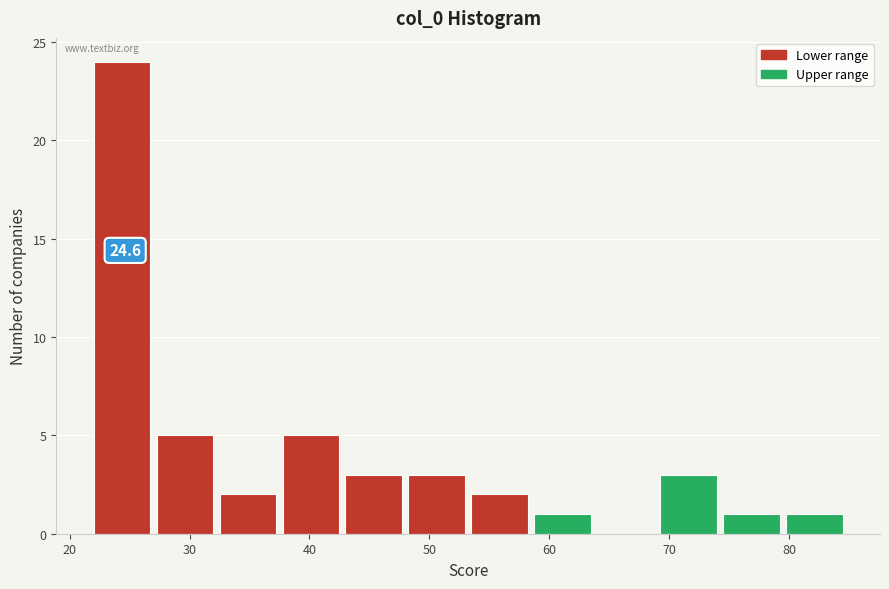

Which range on the x-axis has the tallest bar?

22 to 27